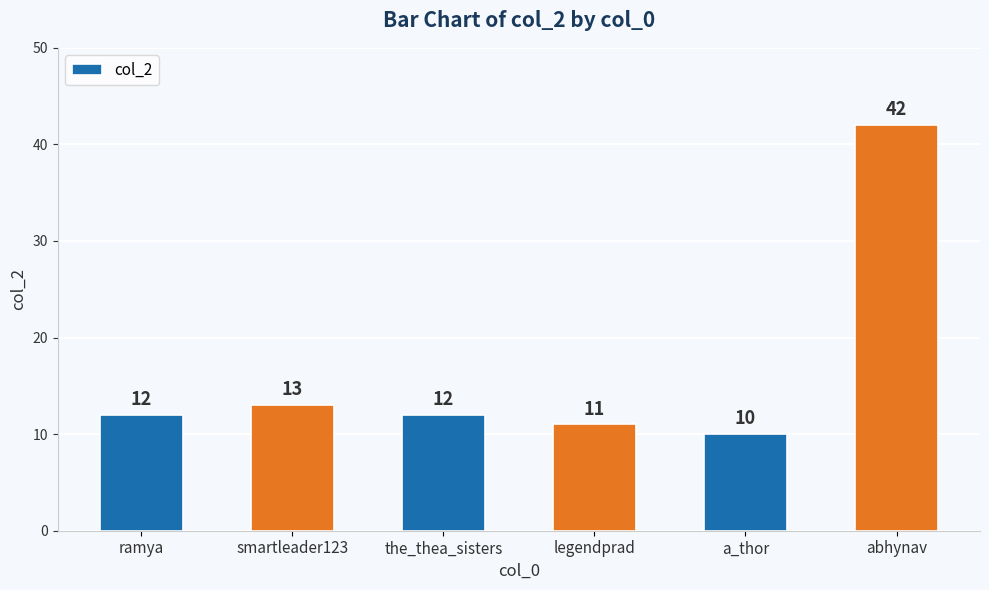

What is the average value?

17